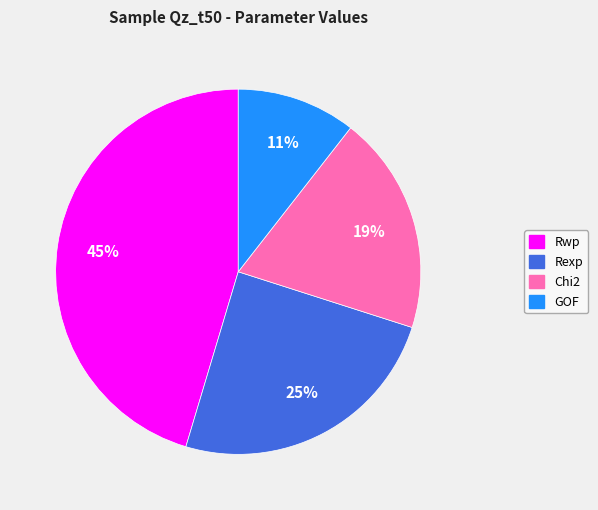

How many segments does this pie chart have?

4